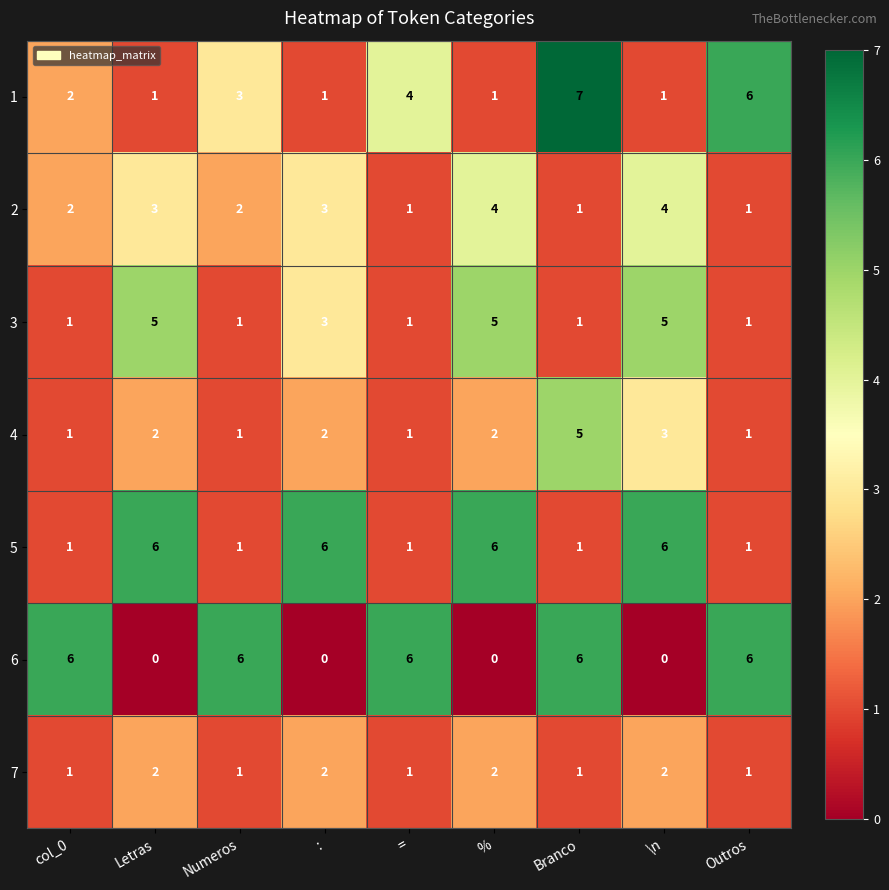

What is the spread (max minus min) of values at col_0?

5